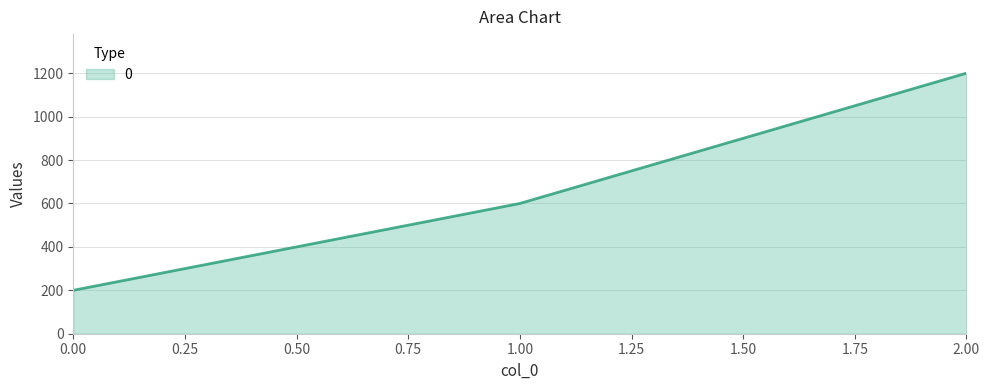

Read the value at 0.00, to the nearest 10.

200